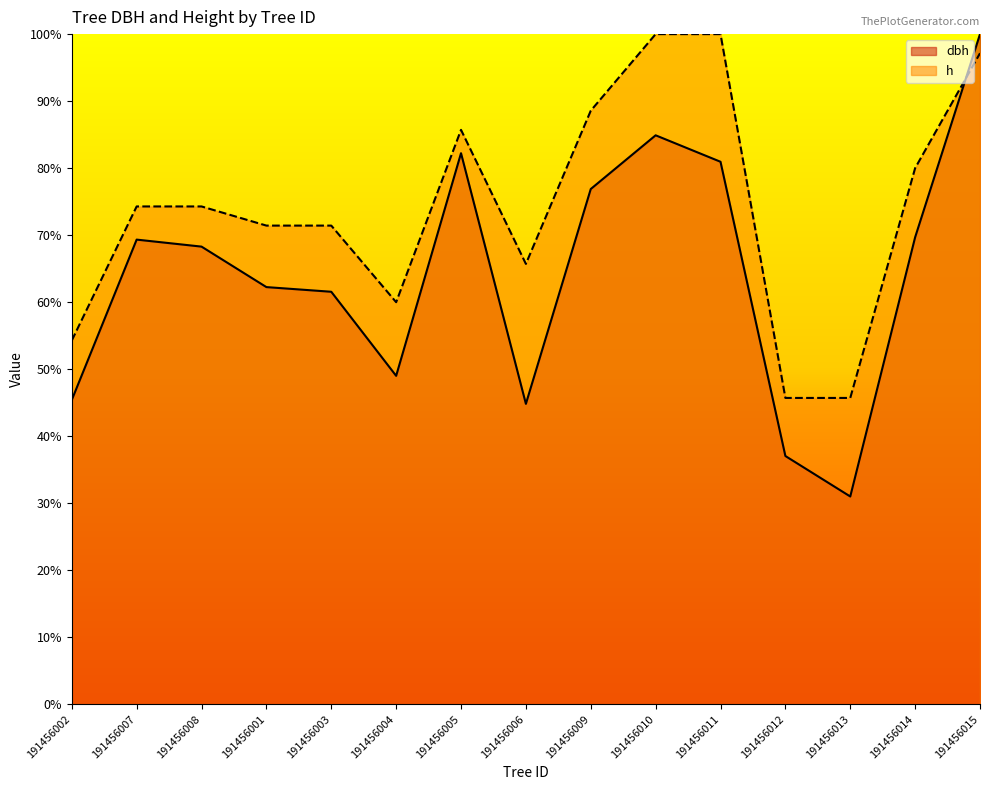

Between which two adjacent categories do dbh and h first intersect?

191456014 and 191456015